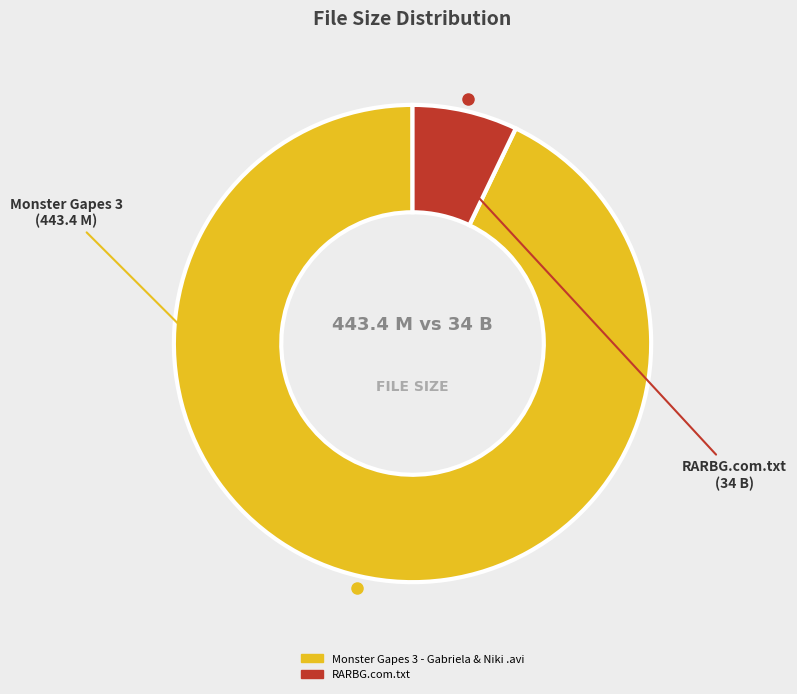

Which category has the biggest portion of the pie?

Monster Gapes 3 - Gabriela & Niki .avi